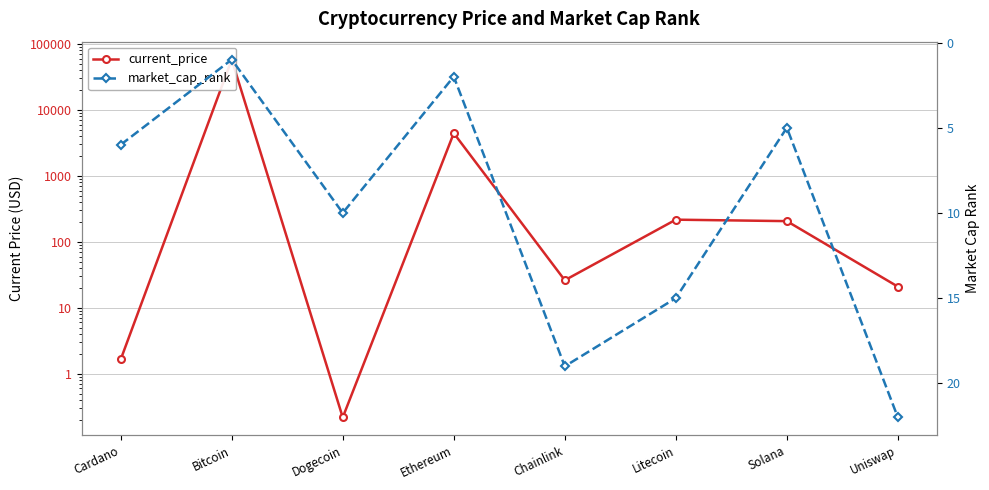

What are all the series names shown in the legend?

current_price, market_cap_rank